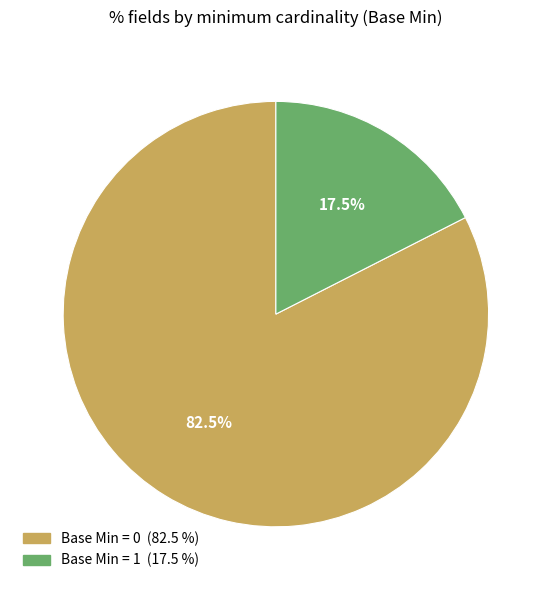

Is there a majority slice in this chart?

Yes